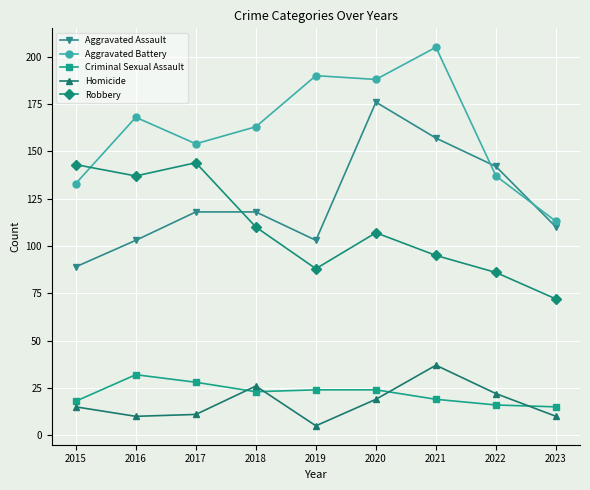

The value of Criminal Sexual Assault at 2023 is 25. True or false?

False